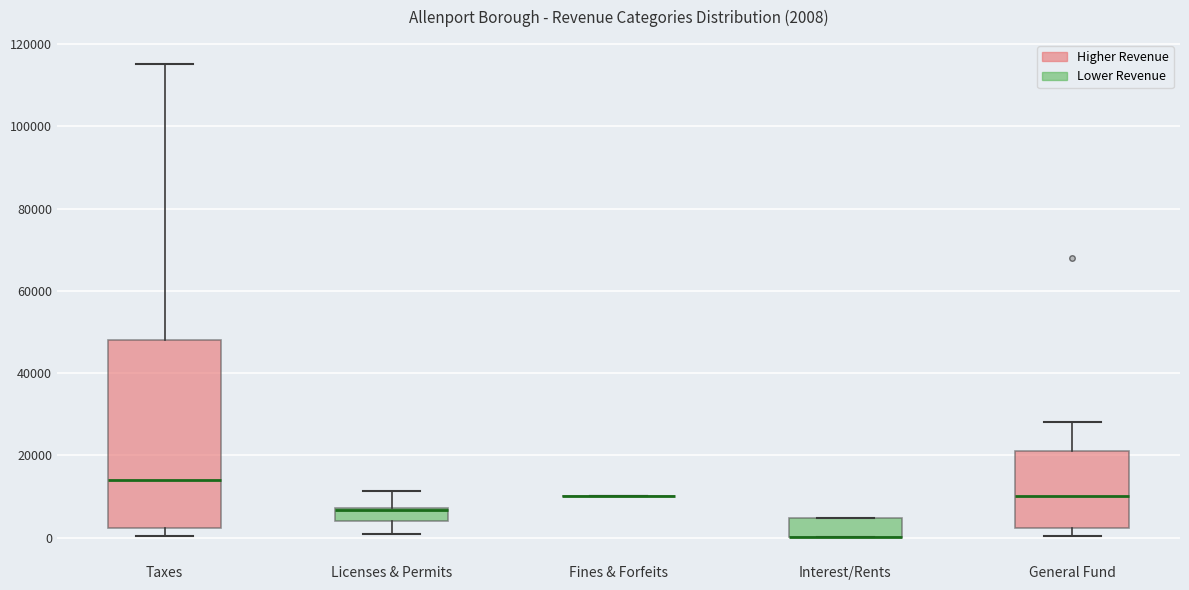

Comparing the boxes themselves (not the whiskers), which one is the tallest?

Taxes